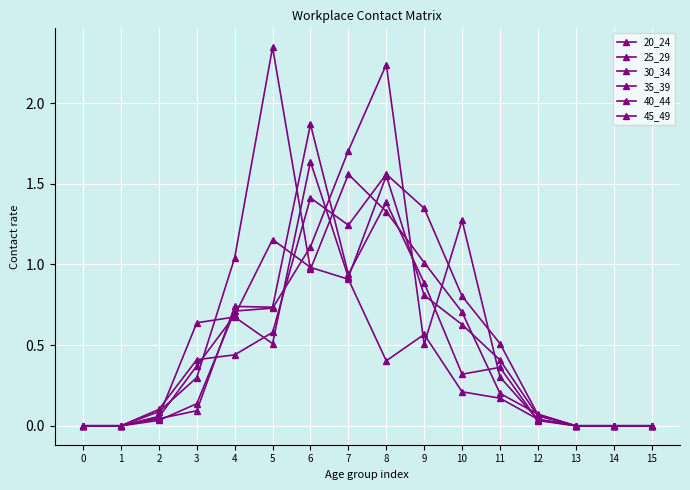

How many lines are shown in the chart?

6